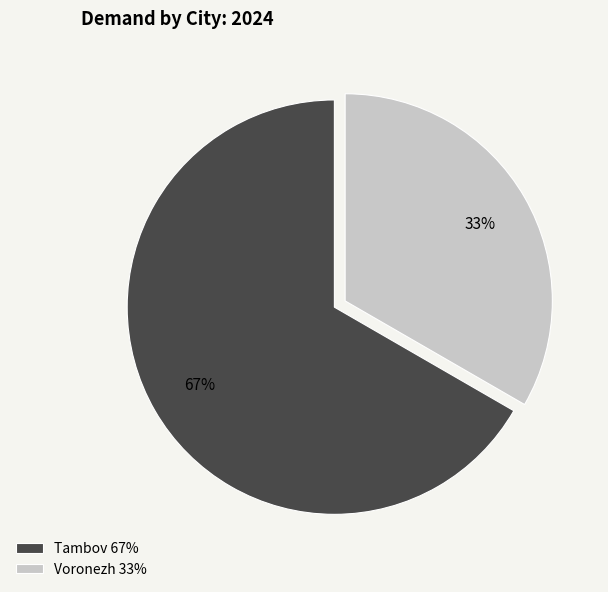

To the nearest percent, what is the average slice percentage?

50%